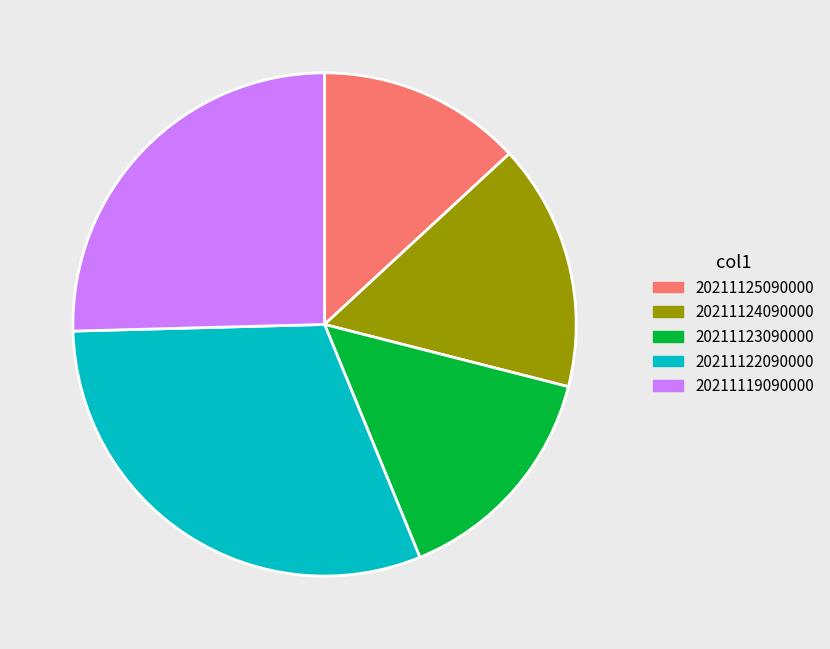

Is the sum of 20211122090000 and 20211124090000 greater than half?

No